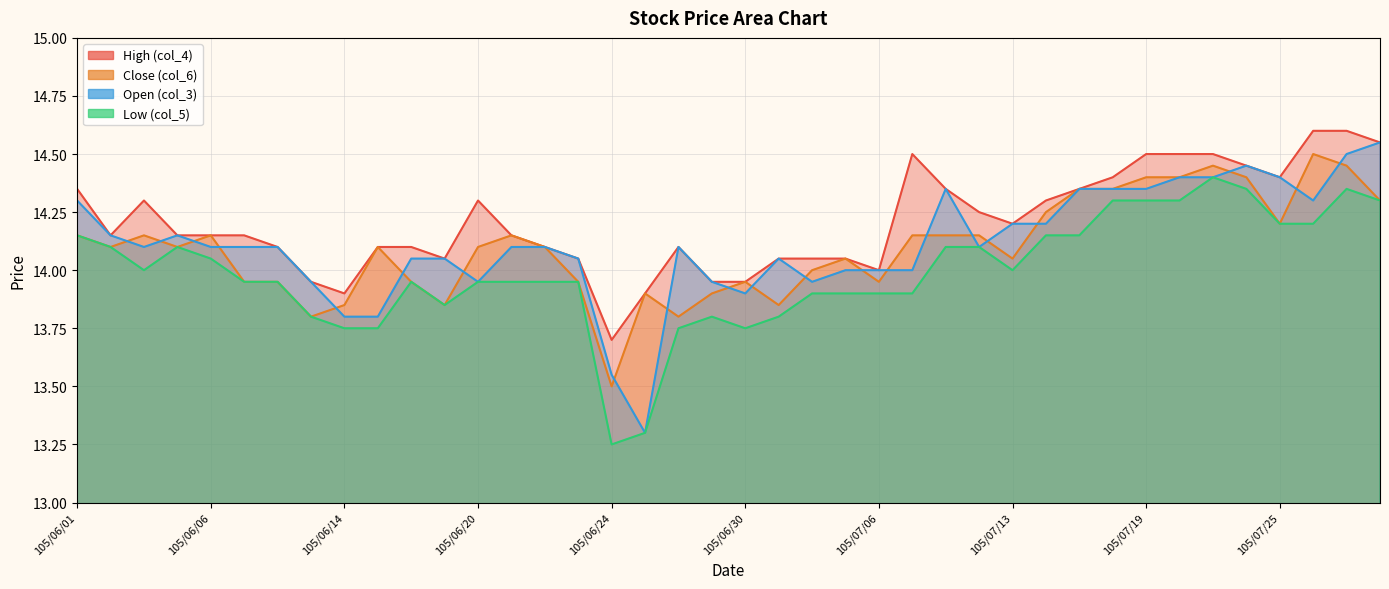

Reading right to left, list all the values displayed in this chart.

High (col_4): 14.6	14.6	14.6	14.4	14.4	14.5	14.5	14.5	14.4	14.3	14.3	14.2	14.2	14.3	14.5	14.0	14.1	14.1	14.1	13.9	13.9	14.1	13.9	13.7	14.1	14.1	14.2	14.3	14.1	14.1	14.1	13.9	13.9	14.1	14.2	14.2	14.2	14.3	14.2	14.3
Close (col_6): 14.3	14.4	14.5	14.2	14.4	14.4	14.4	14.4	14.3	14.3	14.2	14.1	14.2	14.2	14.2	13.9	14.1	14.0	13.8	13.9	13.9	13.8	13.9	13.5	13.9	14.1	14.2	14.1	13.8	13.9	14.1	13.8	13.8	13.9	13.9	14.2	14.1	14.2	14.1	14.2
Open (col_3): 14.6	14.5	14.3	14.4	14.4	14.4	14.4	14.3	14.3	14.3	14.2	14.2	14.1	14.3	14.0	14.0	14.0	13.9	14.1	13.9	13.9	14.1	13.3	13.6	14.1	14.1	14.1	13.9	14.1	14.1	13.8	13.8	13.9	14.1	14.1	14.1	14.2	14.1	14.2	14.3
Low (col_5): 14.3	14.3	14.2	14.2	14.3	14.4	14.3	14.3	14.3	14.2	14.2	14.0	14.1	14.1	13.9	13.9	13.9	13.9	13.8	13.8	13.8	13.8	13.3	13.2	13.9	13.9	13.9	13.9	13.8	13.9	13.8	13.8	13.8	13.9	13.9	14.1	14.1	14.0	14.1	14.2